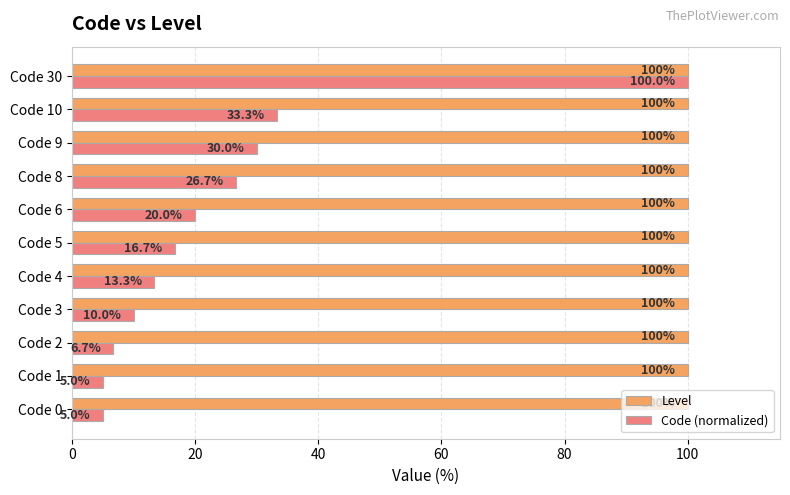

How many values in the Code (normalized) series are below 16?

5